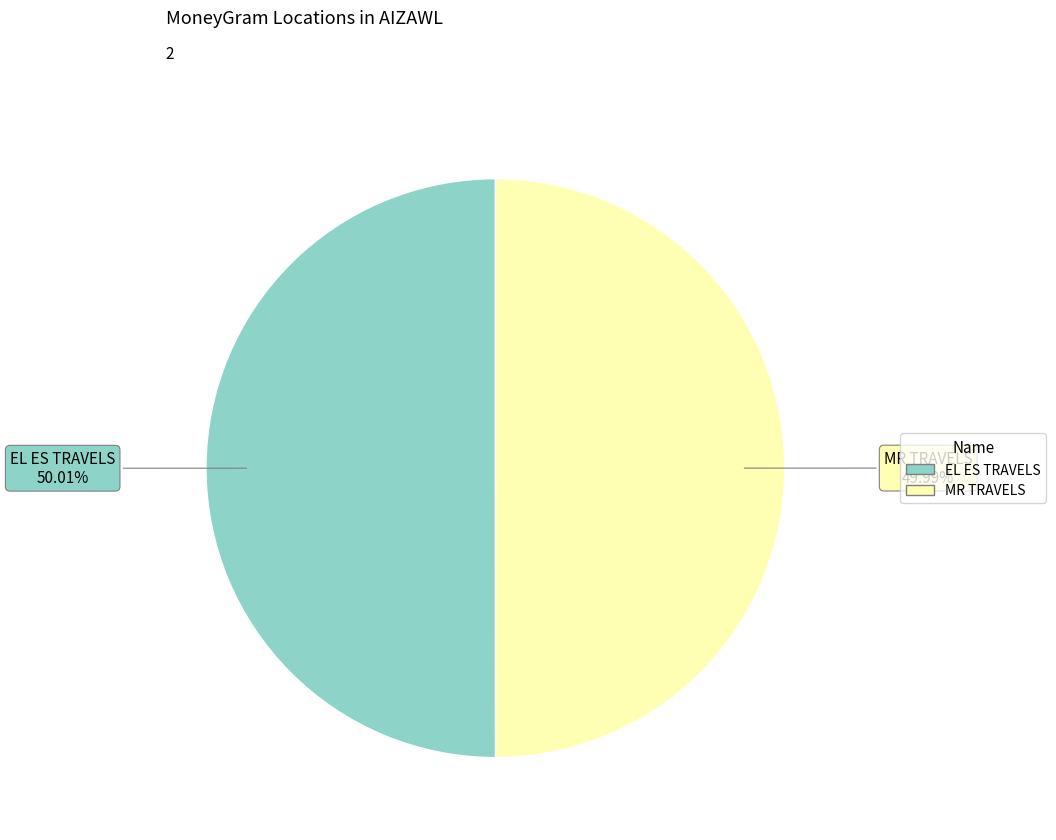

To the nearest percent, what portion does EL ES TRAVELS represent?

50%